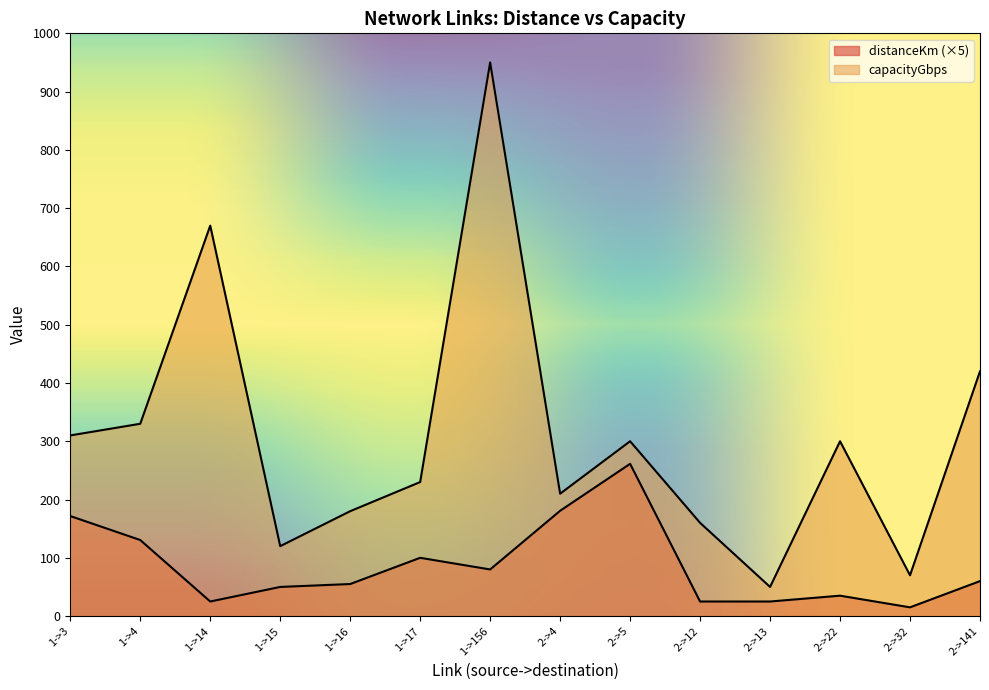

At 1->16, list the series in order from smallest to largest.

distanceKm, capacityGbps